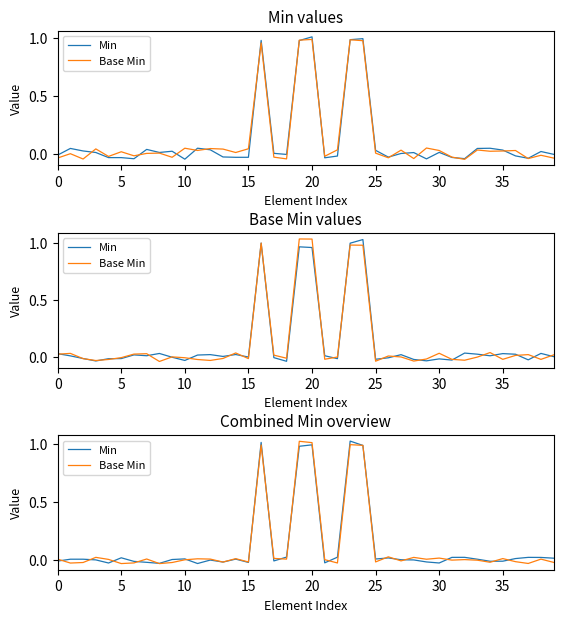

Is it true that Min equals -0.0 at 40?

False